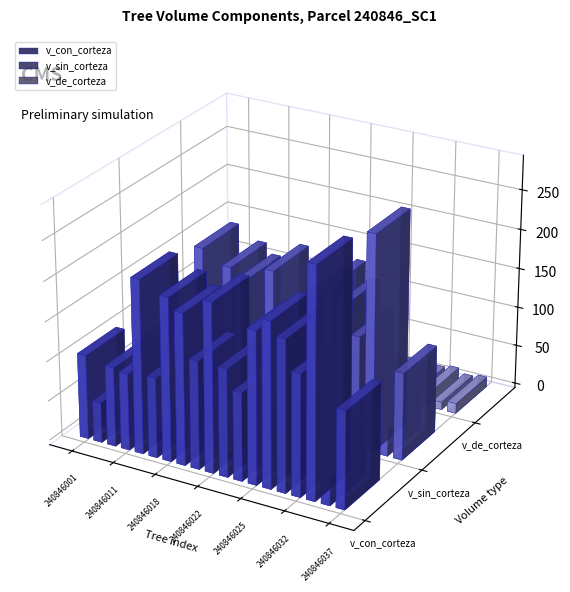

Rank the series at 240846014 from lowest to highest value.

v_de_corteza, v_sin_corteza, v_con_corteza